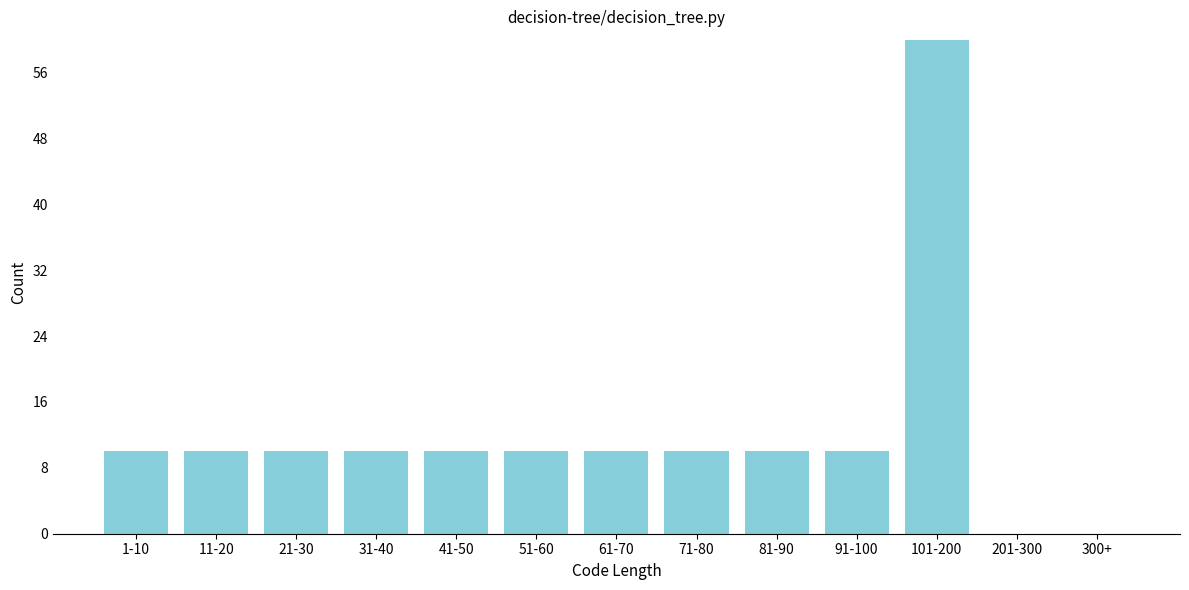

Reading left to right, transcribe all the data shown in this chart.

1-10=10	11-20=10	21-30=10	31-40=10	41-50=10	51-60=10	61-70=10	71-80=10	81-90=10	91-100=10	101-200=60	201-300=0	300+=0